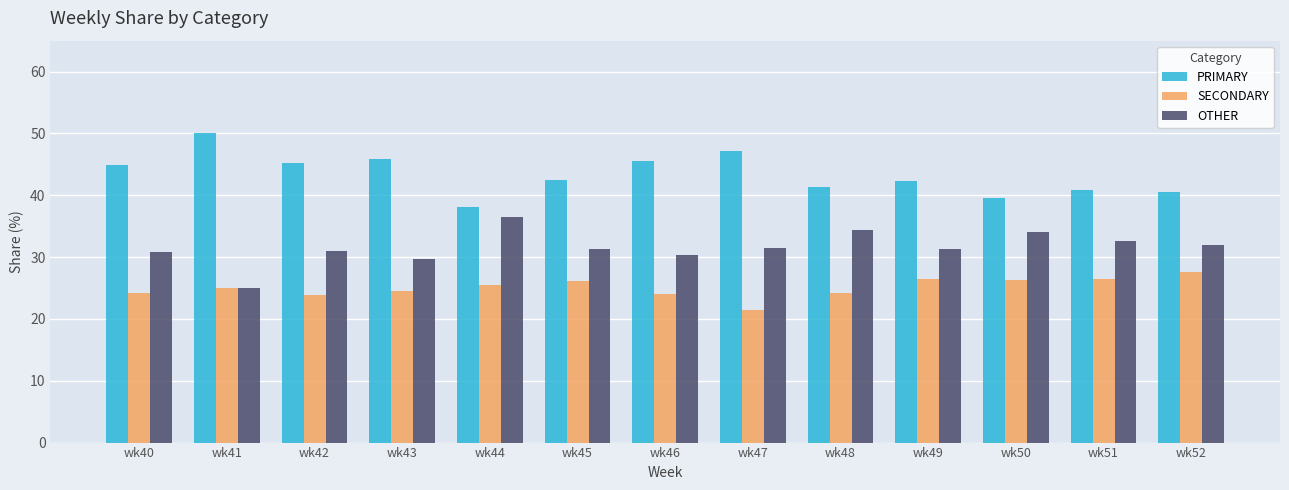

True or false: OTHER has a value of 31.3 at wk45.

True